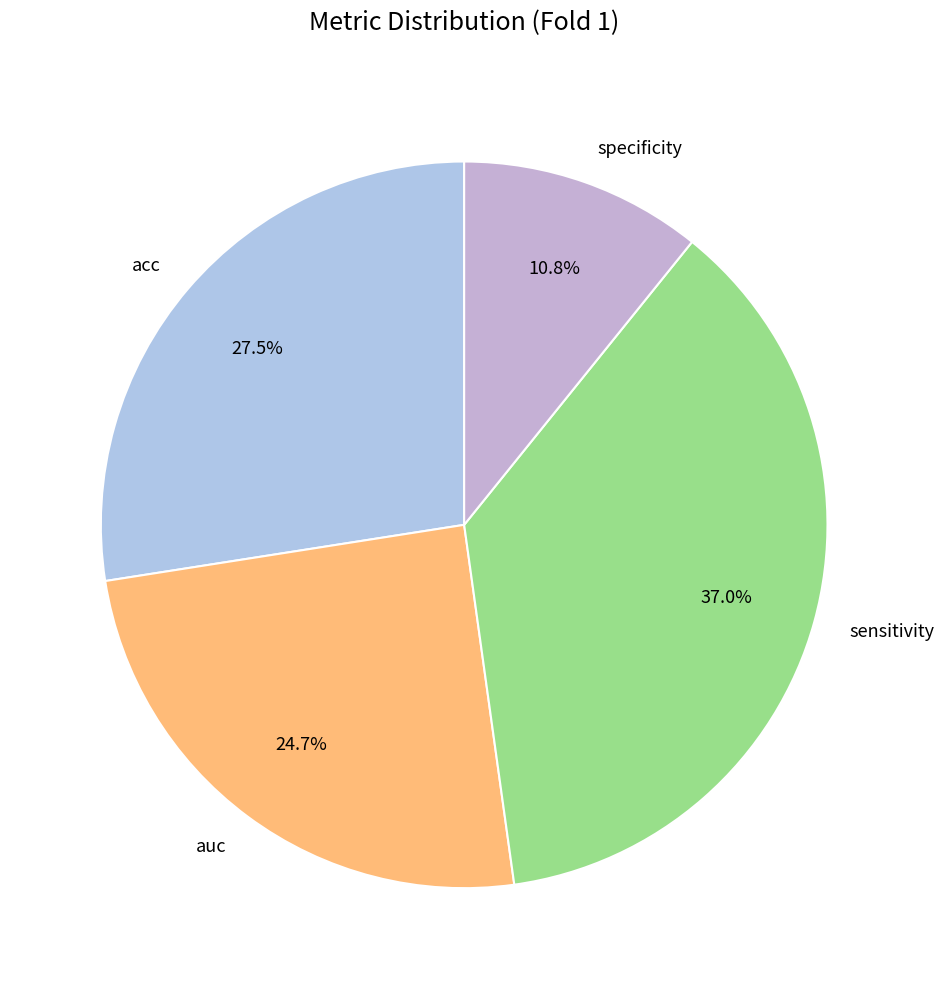

Rank the categories by value from lowest to highest.

specificity, auc, acc, sensitivity